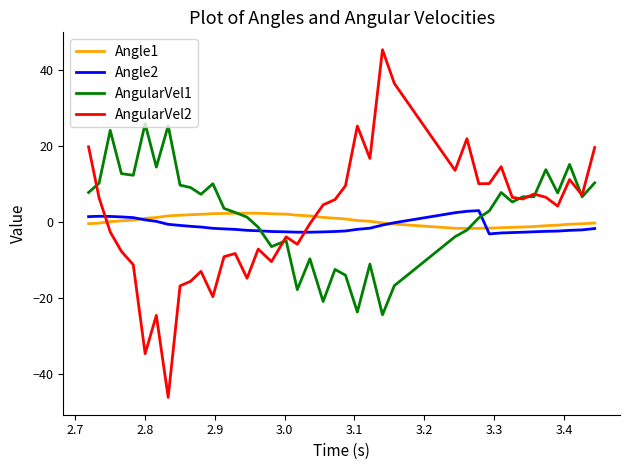

Which series has the largest range (max minus min)?

AngularVel2